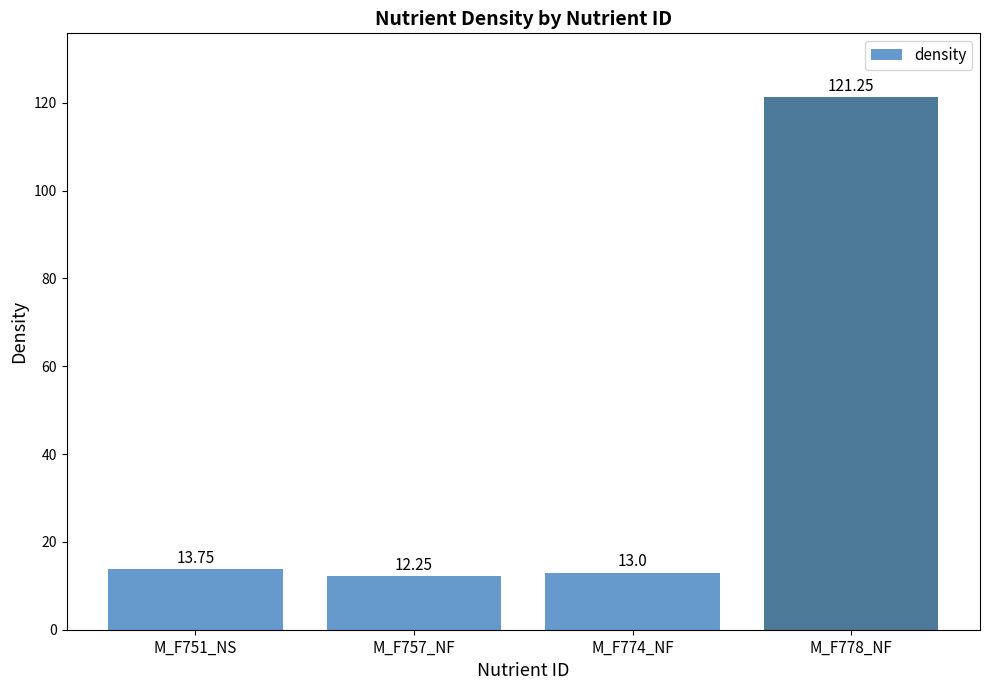

Does the chart contain stacked bars?

No